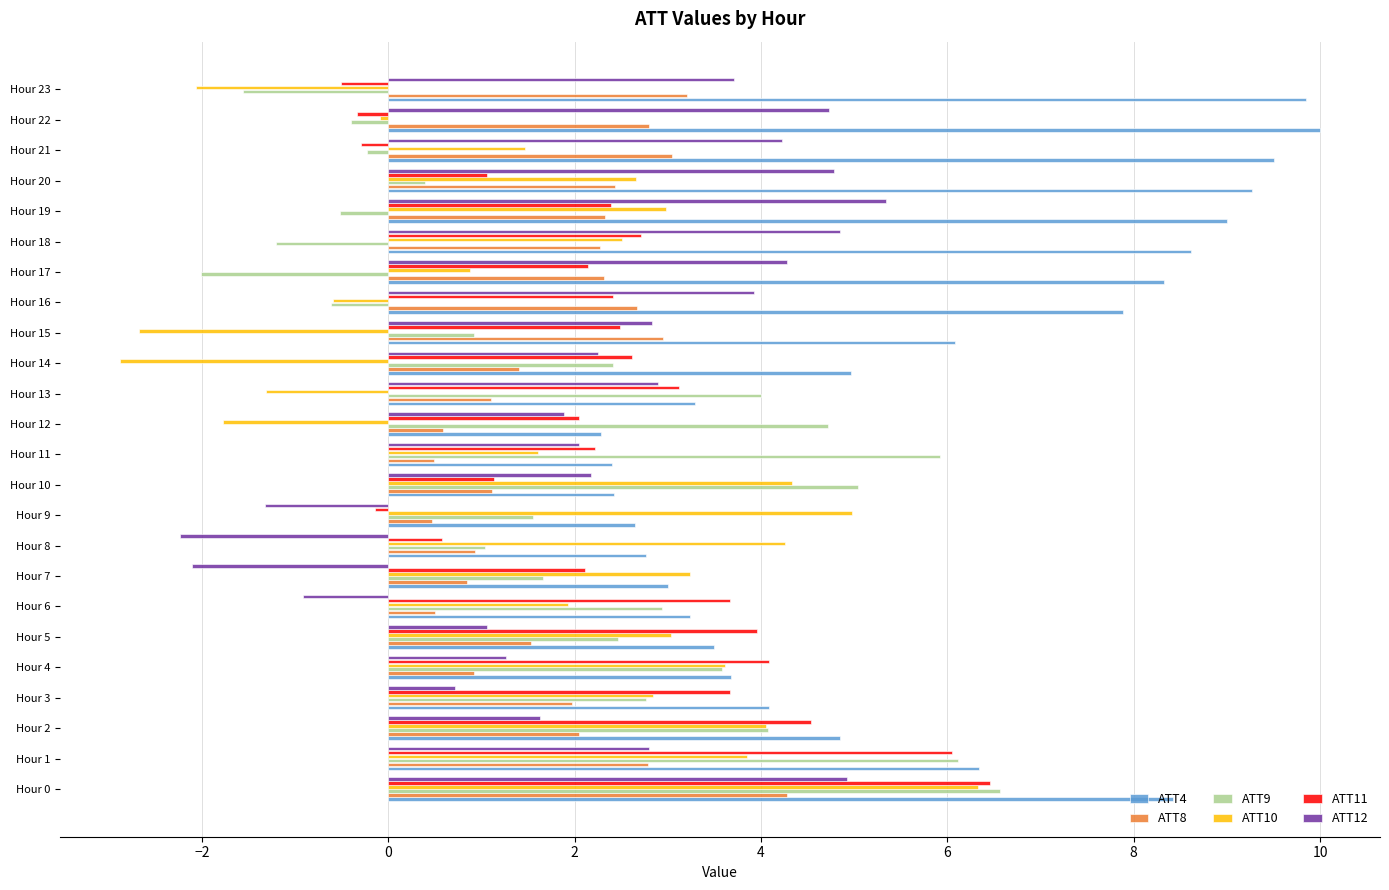

At which category does the chart reach its minimum across all series?

Hour 14